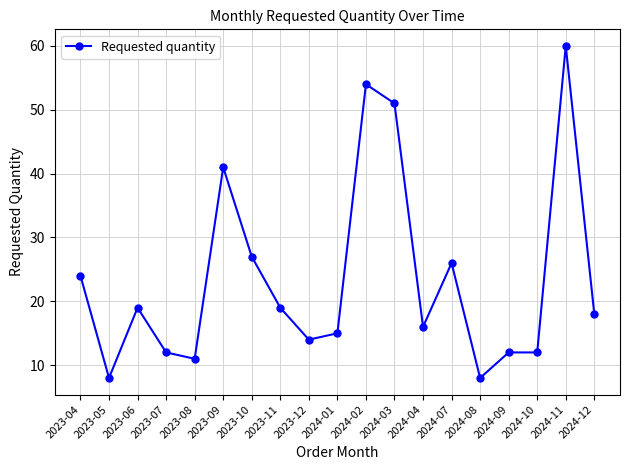

What is the maximum value shown in the chart?

60